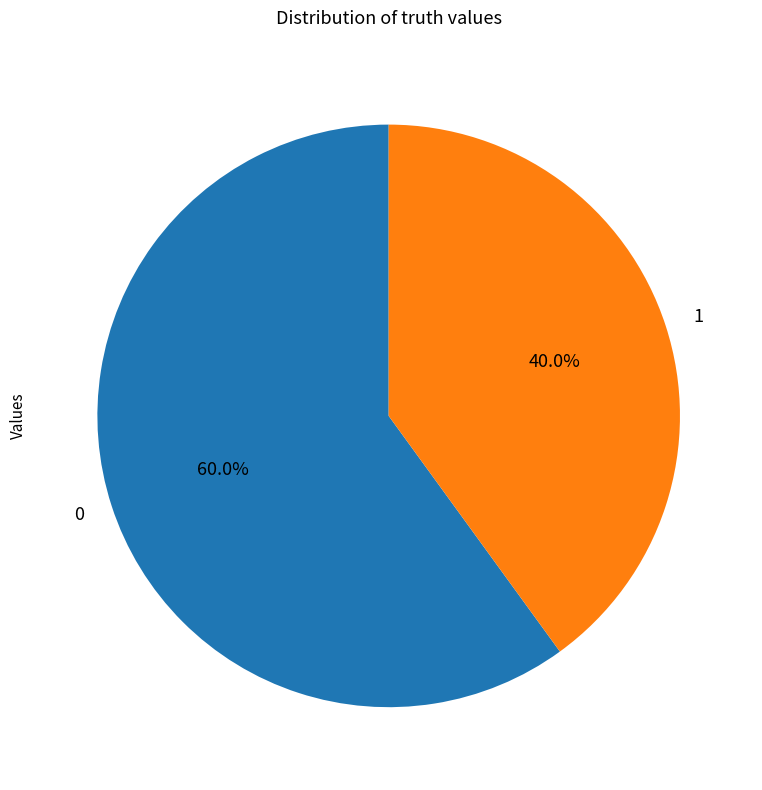

Combined, do 1 and 0 account for over 50%?

Yes